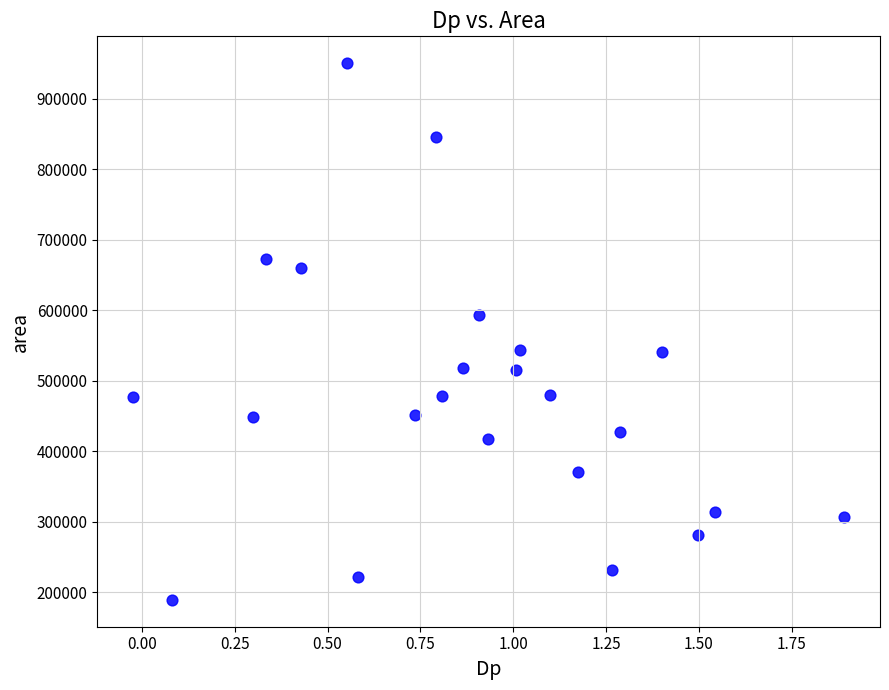

What is the range of Y values (max minus min)?

761250